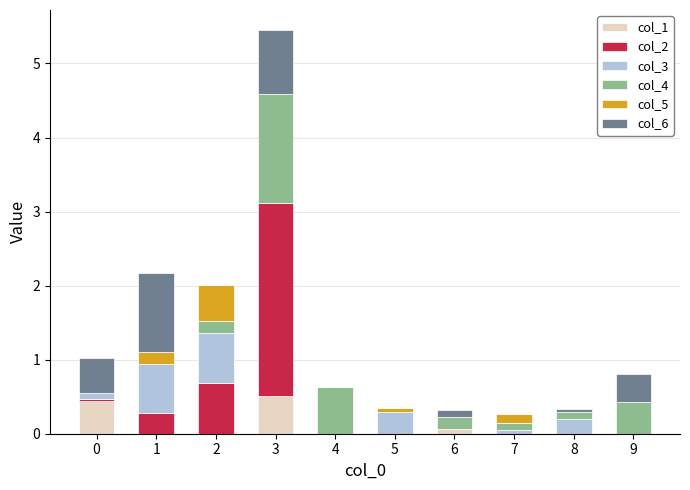

Are the bars grouped side by side (vs. stacked)?

No